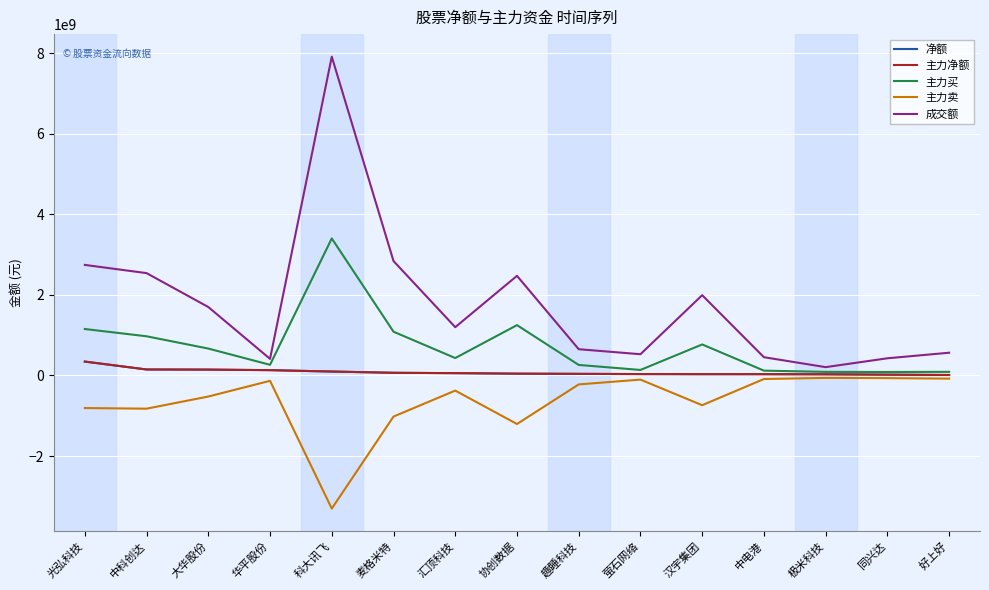

The value of 主力卖 at 中电港 is -36155994. True or false?

False